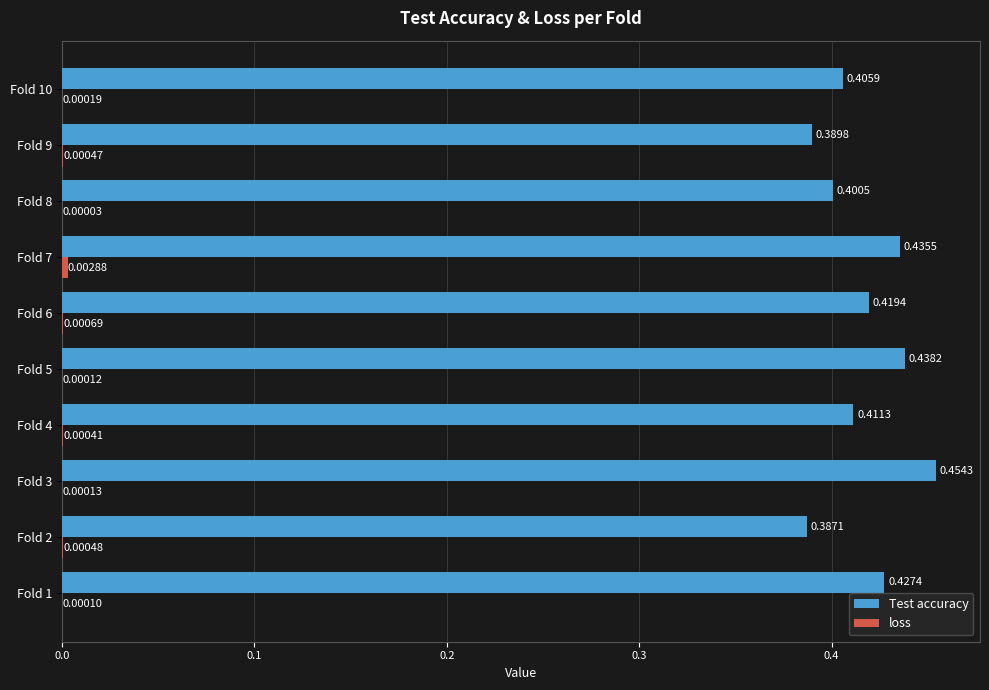

Which series has the largest total across all categories?

Test accuracy